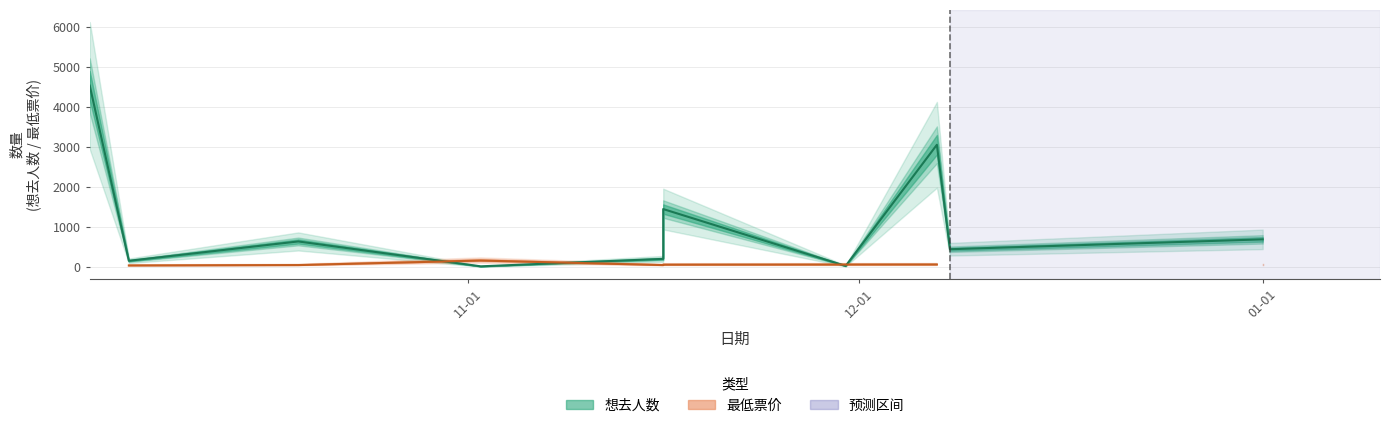

Reading left to right, what are all the values shown in this chart?

4527	162	644	24	210	1451	34	3053	450	696